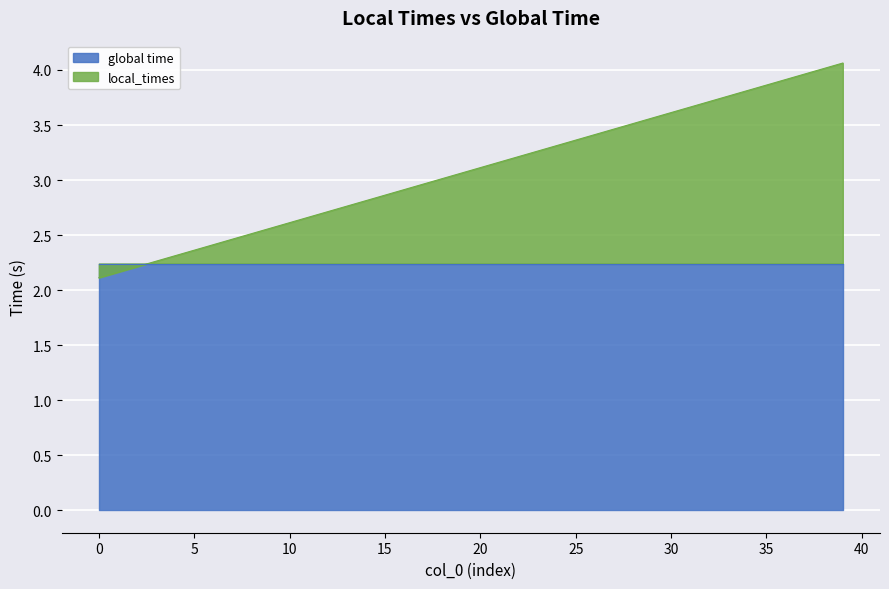

Between 32 and 11, which is larger?

32